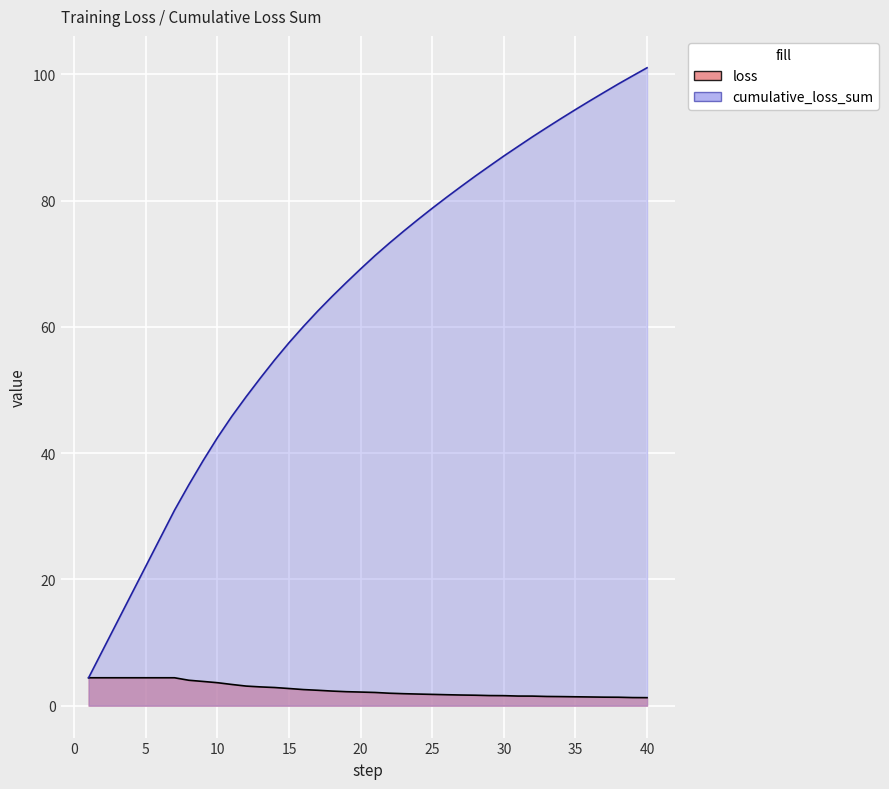

True or false: cumulative_loss_sum and loss cross at least once.

False